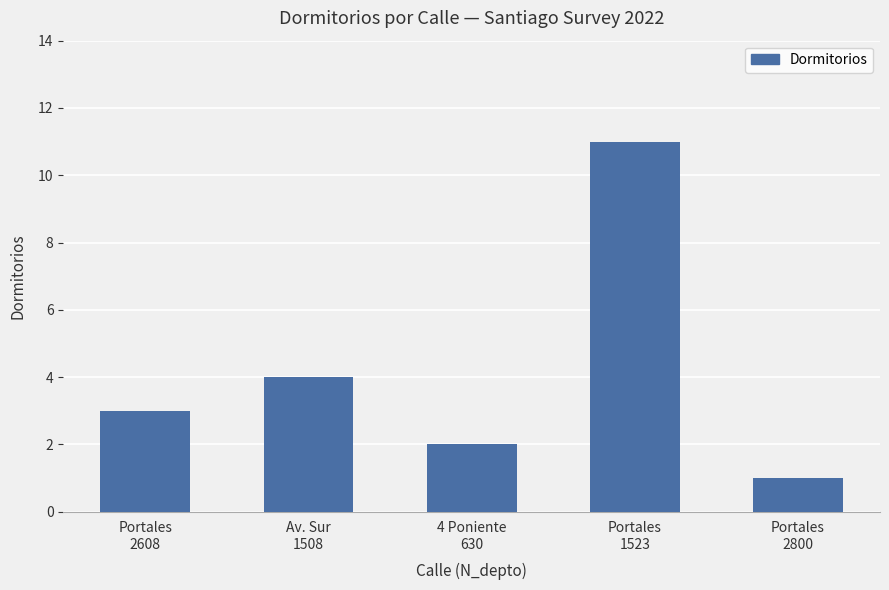

Is it true that the value at Portales
1523 is 11?

True